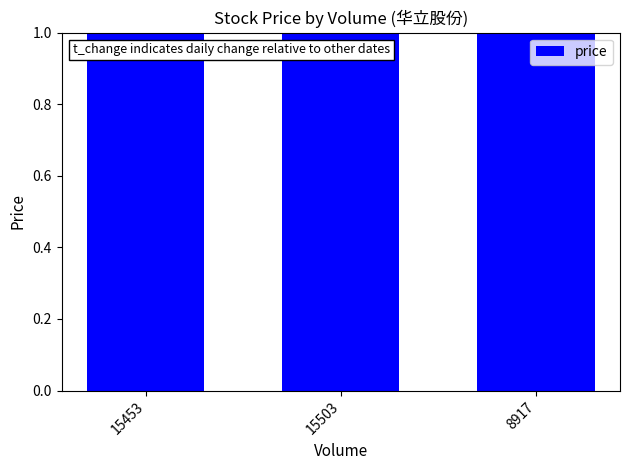

Which label corresponds to the smallest value in the chart?

15453